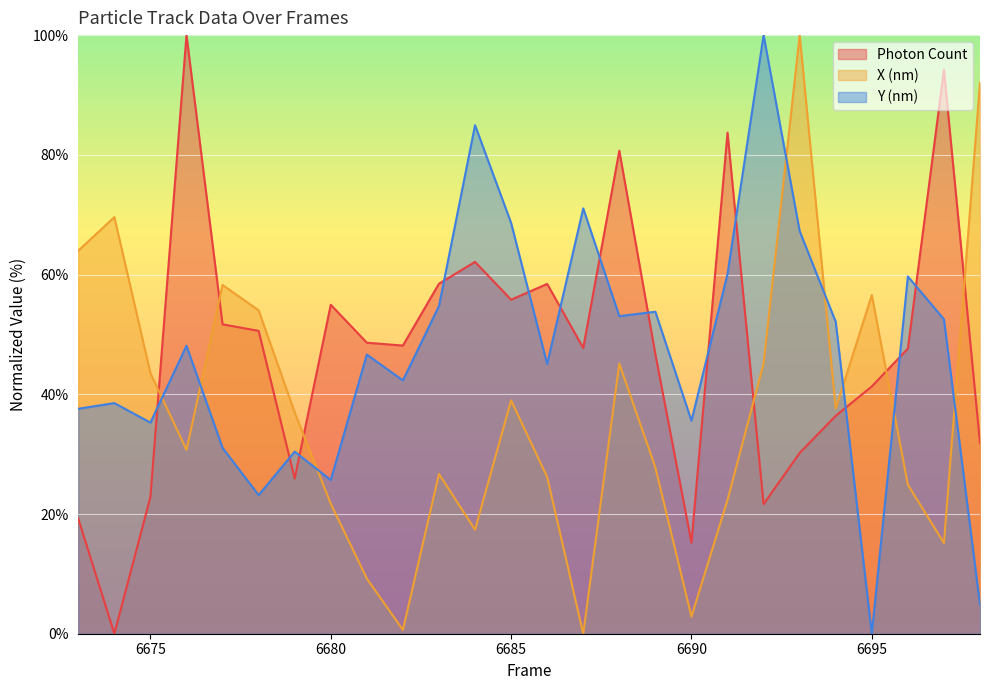

The Photon Count series shows 11.0 at 6675. True or false?

False